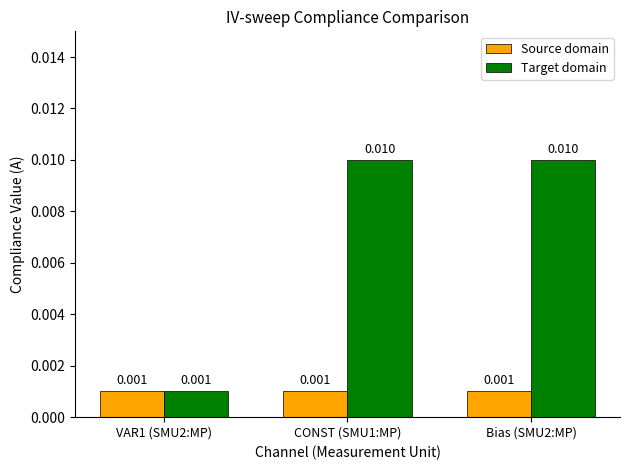

At which label is Target domain closest to 0?

VAR1 (SMU2:MP)